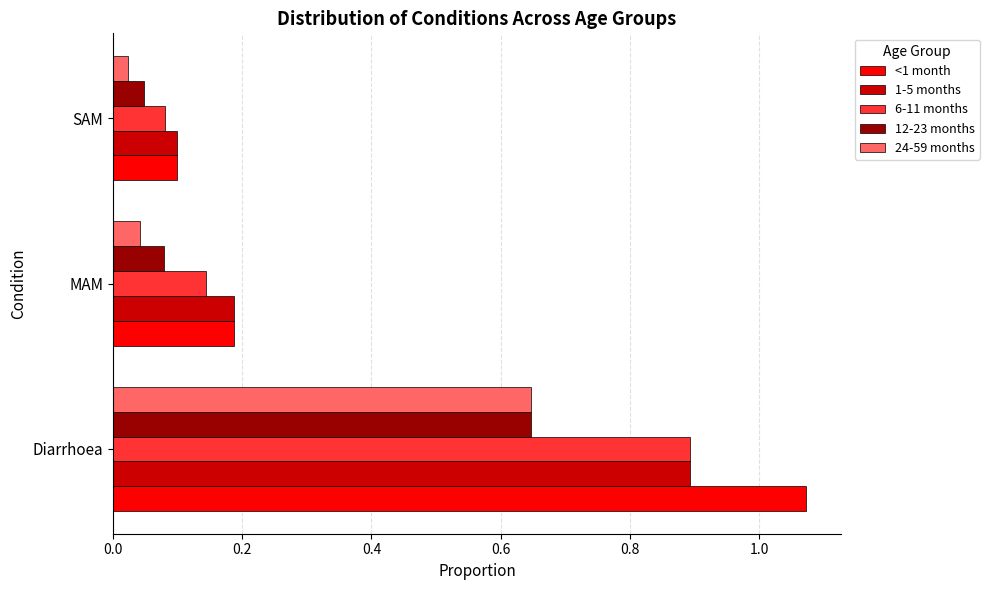

Which series has the largest range (max minus min)?

<1 month